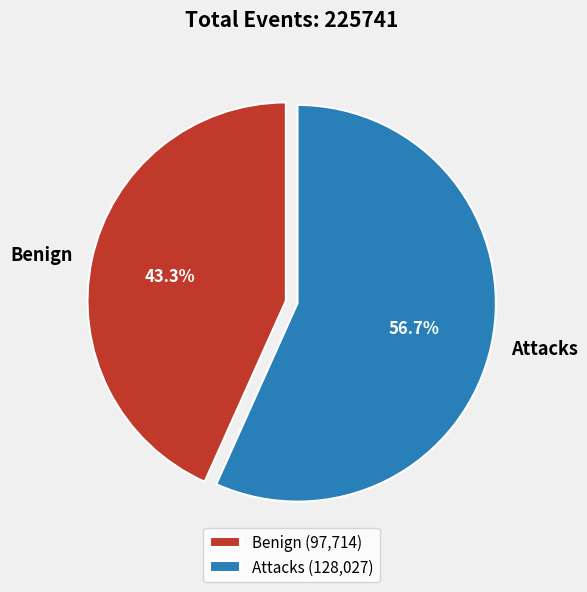

Do Benign and Attacks together represent more than half of the pie?

Yes